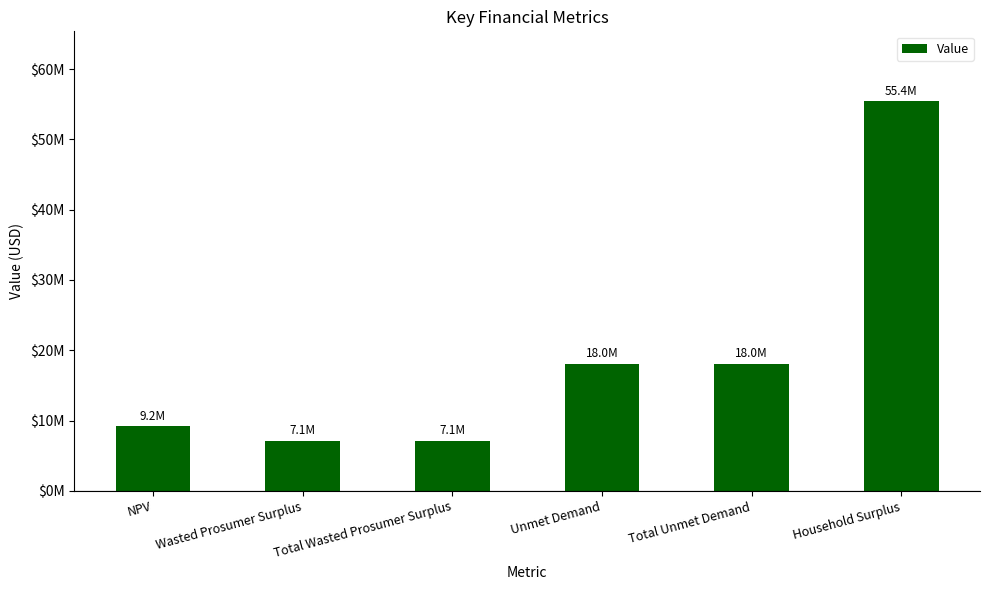

What is the label of the 1st bar from the left?

NPV